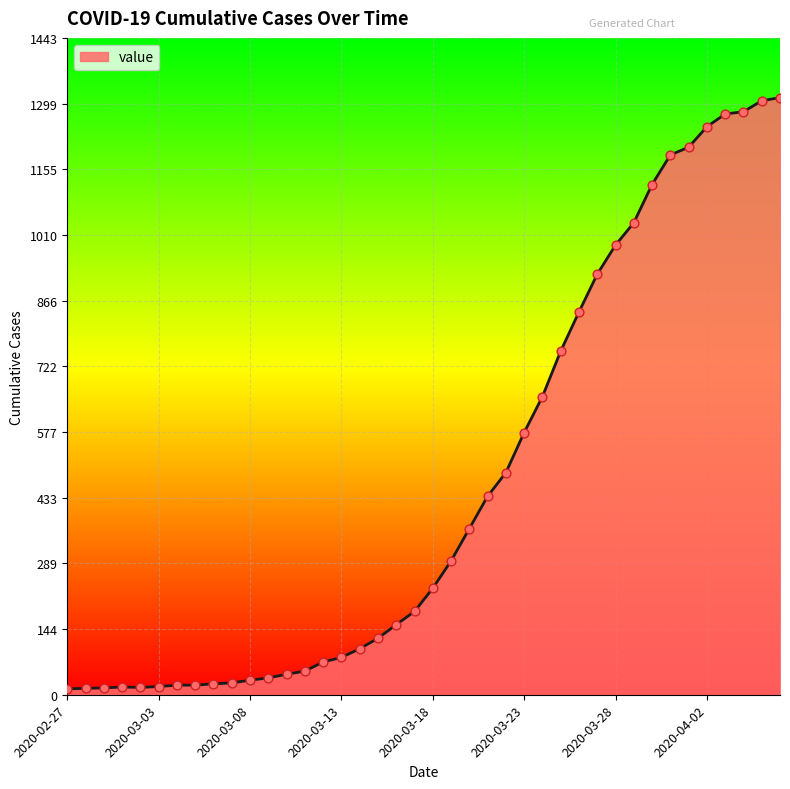

What is the maximum value shown in the chart?

1312